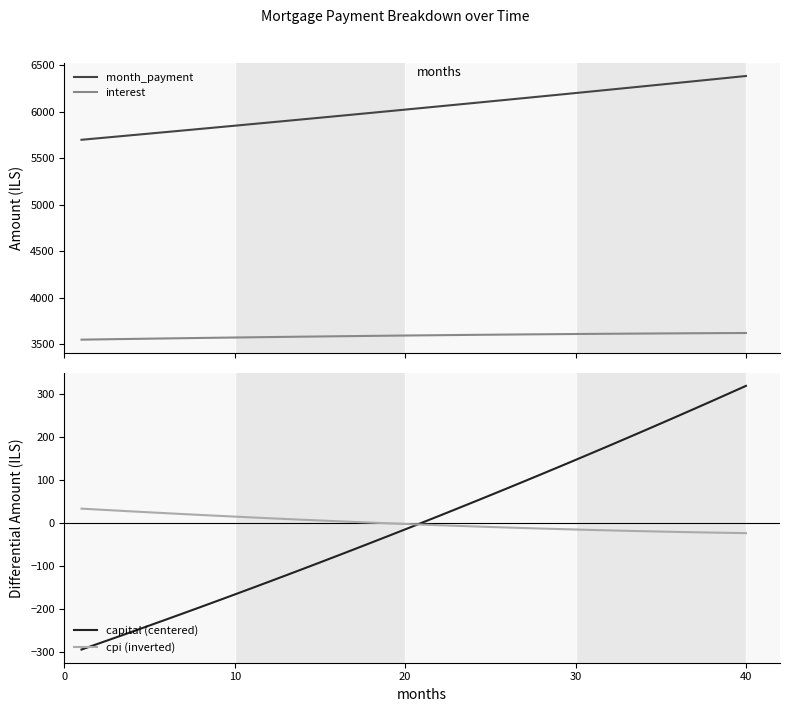

Which series changed the most between 12 and 37?

month_payment